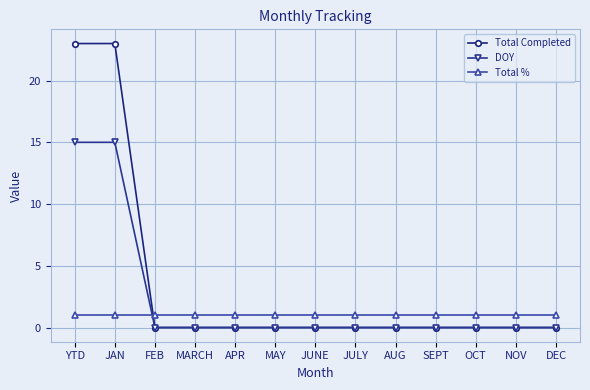

Does the chart have visible grid lines?

Yes